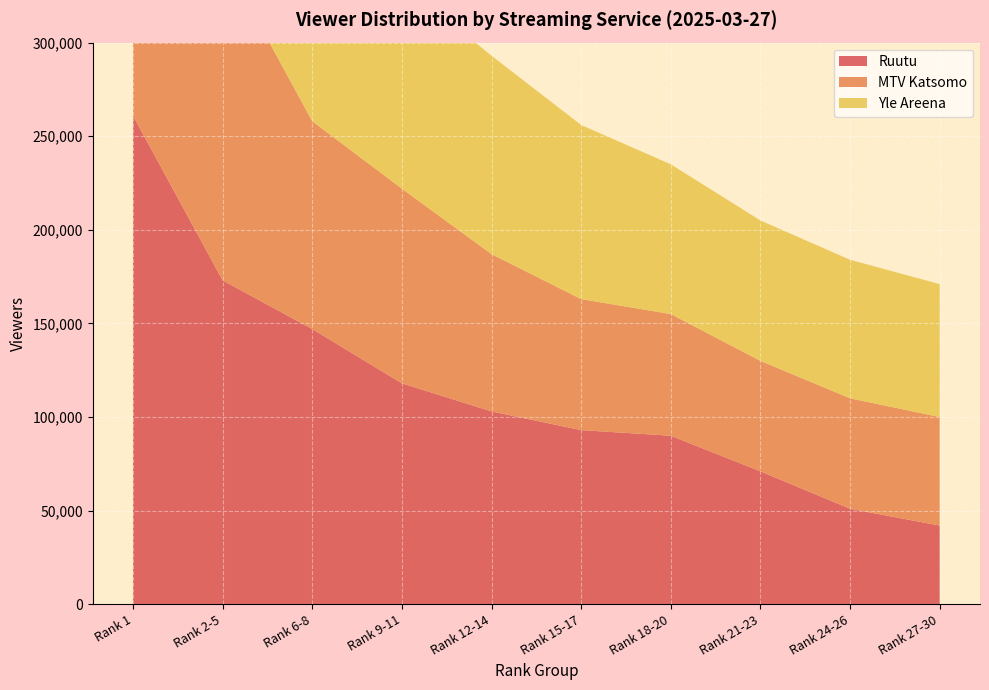

Reading left to right, transcribe all the data shown in this chart.

Ruutu: 261000	173000	147000	118000	103000	93000	90000	71000	51000	42000
MTV Katsomo: 186000	173000	111000	104000	84000	70000	65000	59000	59000	58000
Yle Areena: 175000	147000	116000	110000	106000	93000	80000	75000	74000	71000